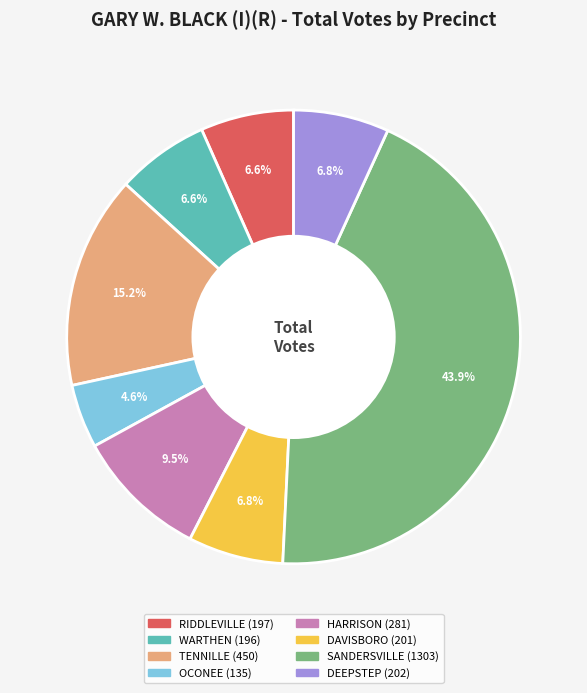

Is there any slice that represents more than half of the pie?

No